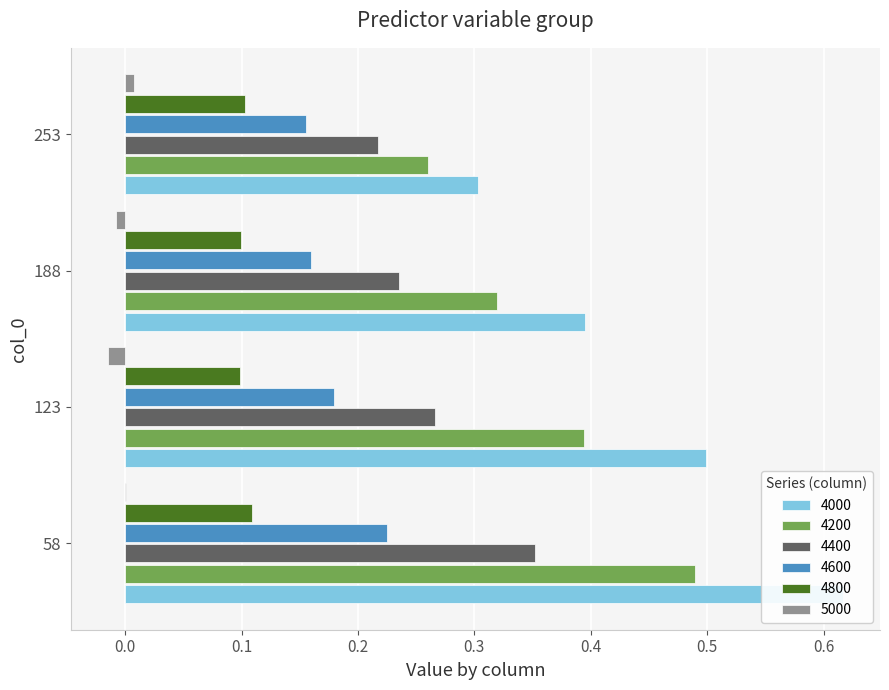

Does the chart contain stacked bars?

No